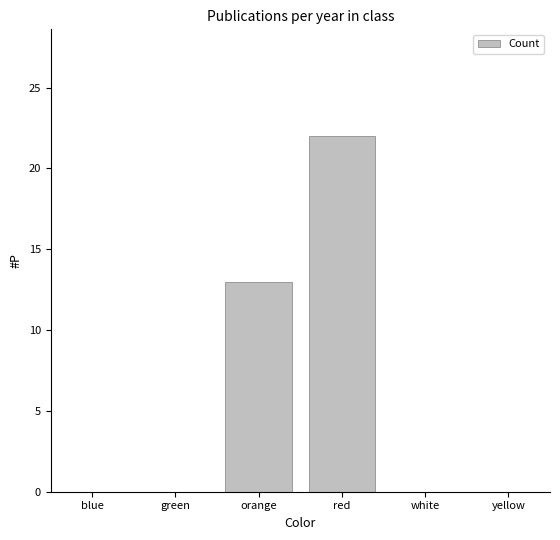

What is the sum of all values?

35